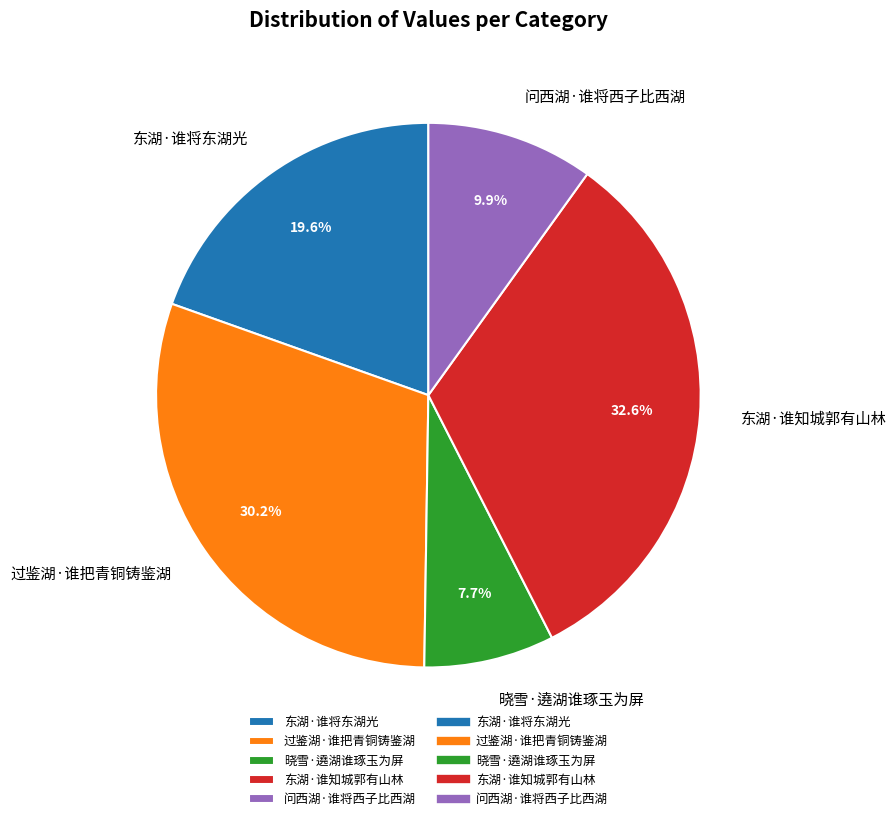

True or false: 过鉴湖·谁把青铜铸鉴湖 accounts for 30% of the total.

True